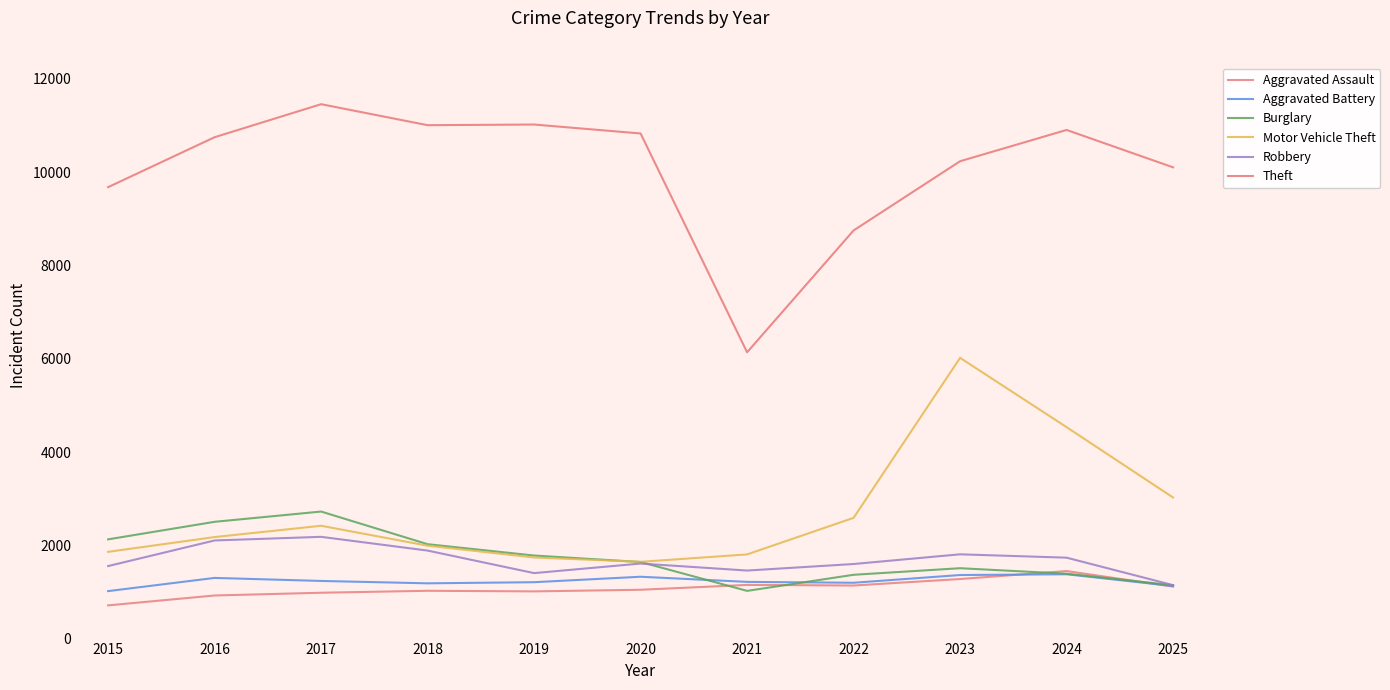

Rank the series at 2024 from lowest to highest value.

Aggravated Battery, Burglary, Aggravated Assault, Robbery, Motor Vehicle Theft, Theft